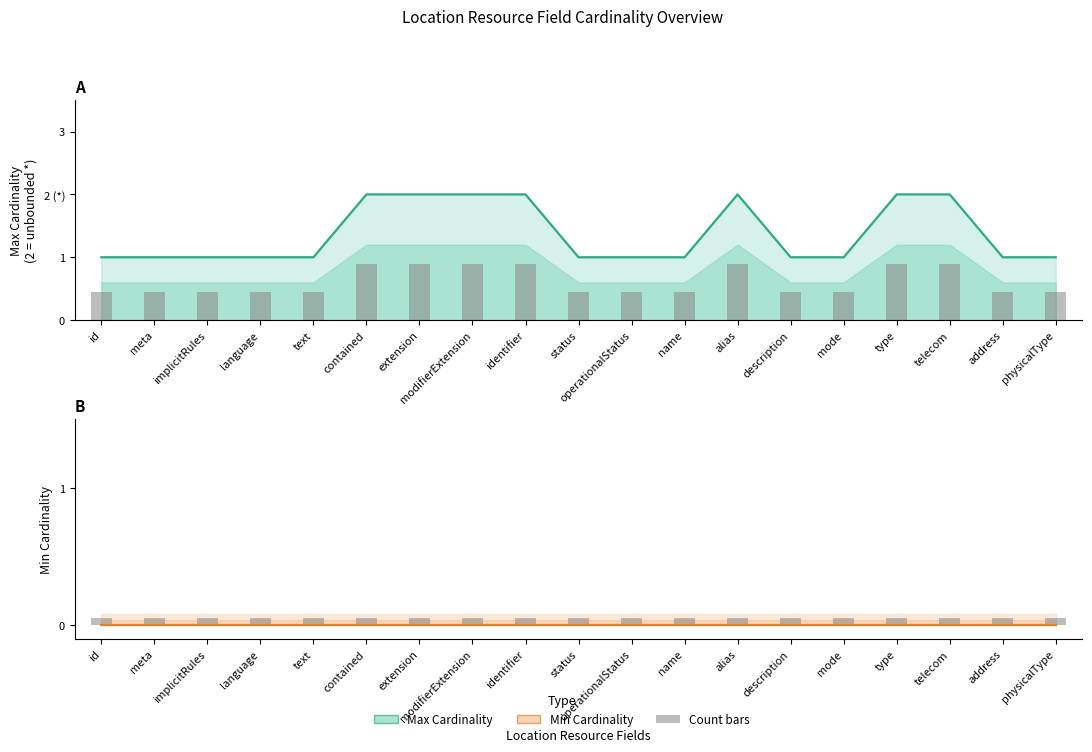

What is the label of the 14th bar from the left?

description